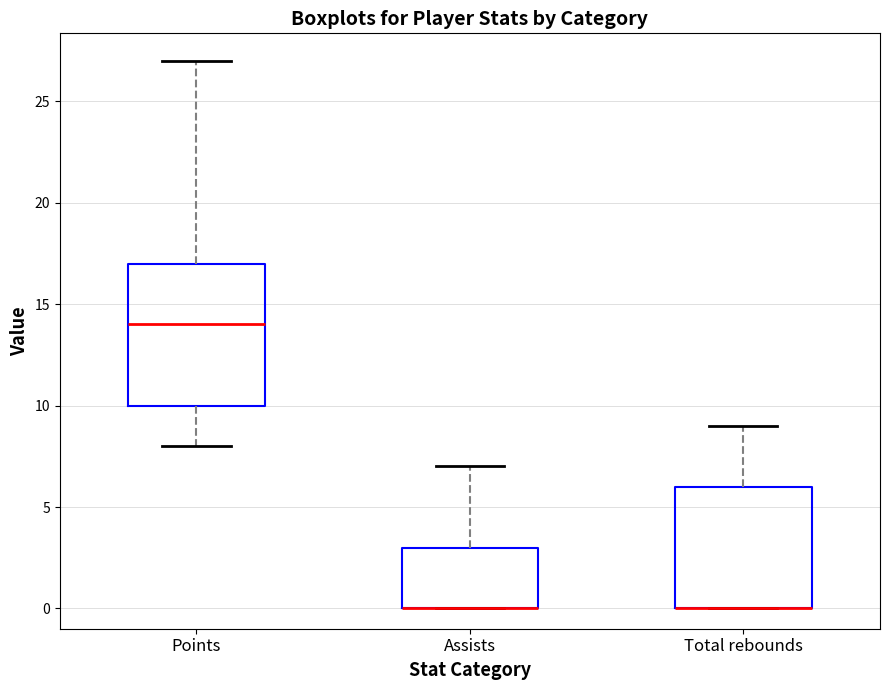

Reading left to right, transcribe this box plot: for each box, give where its median line is, the range the box spans, and where its two whiskers end, as read against the y-axis. The values are not printed on the chart, so give them approximately, as read against the axis.

Points: median 14, box 10 to 17, whiskers 8 to 27
Assists: median 0 (drawn on the box's lower edge), box 0 to 3, whiskers 0 to 7
Total rebounds: median 0 (drawn on the box's lower edge), box 0 to 6, whiskers 0 to 9